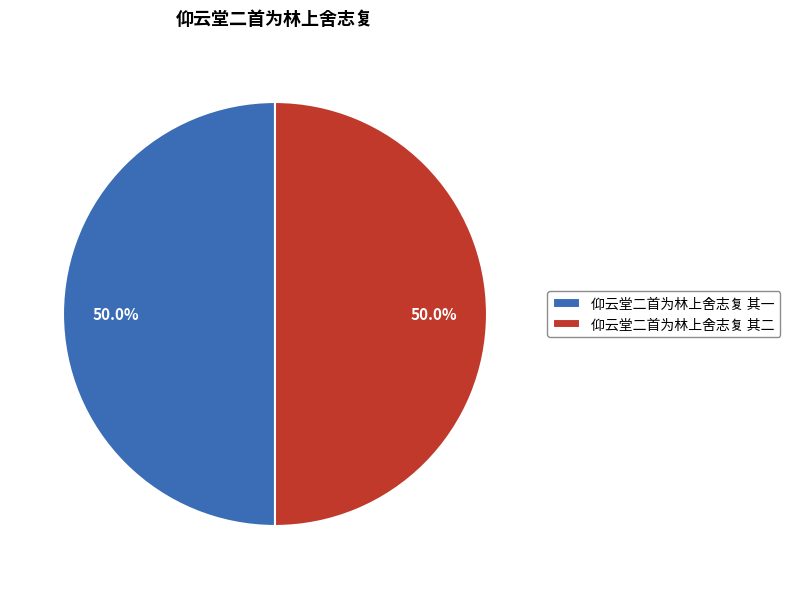

What percentage is the 仰云堂二首为林上舍志复 其一 slice, to the nearest percent?

50%